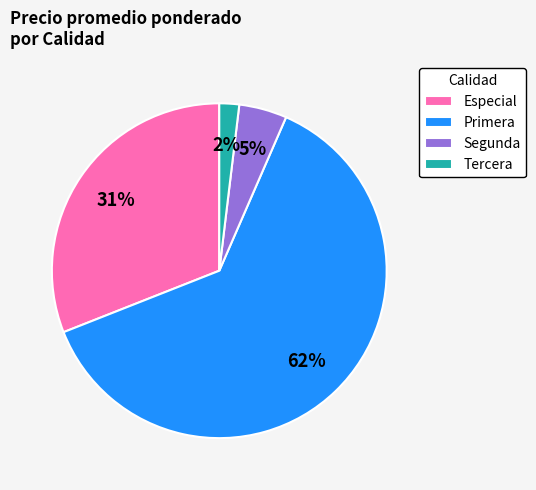

What is the smallest slice in the pie chart?

Tercera